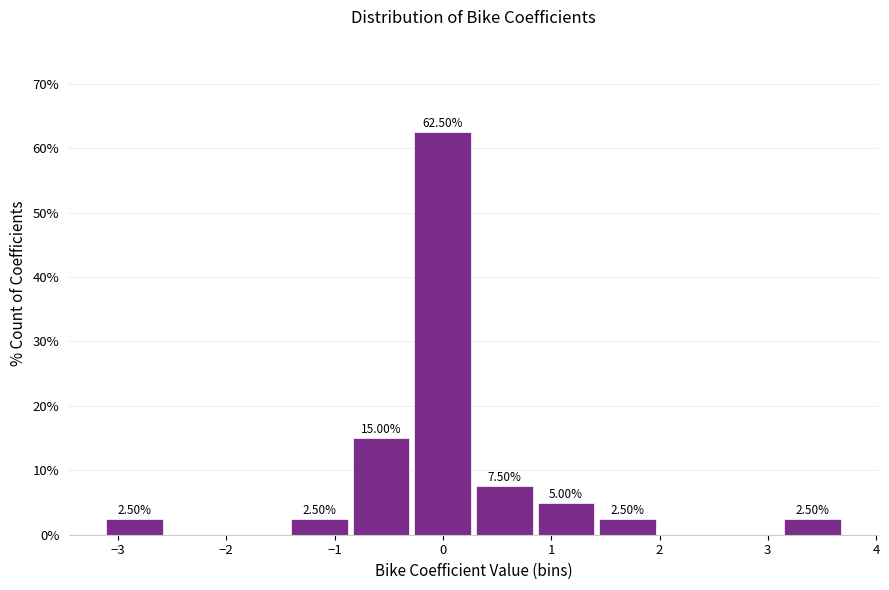

Over which range of the x-axis is the bar tallest?

-0.3 to 0.3